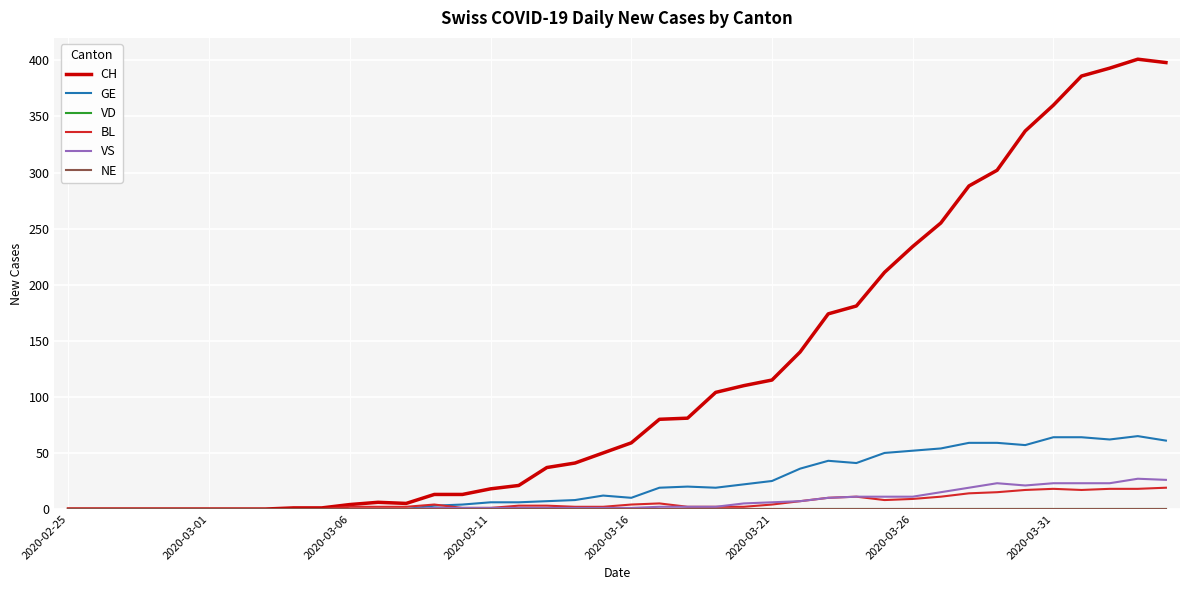

Which series has the largest total across all categories?

CH